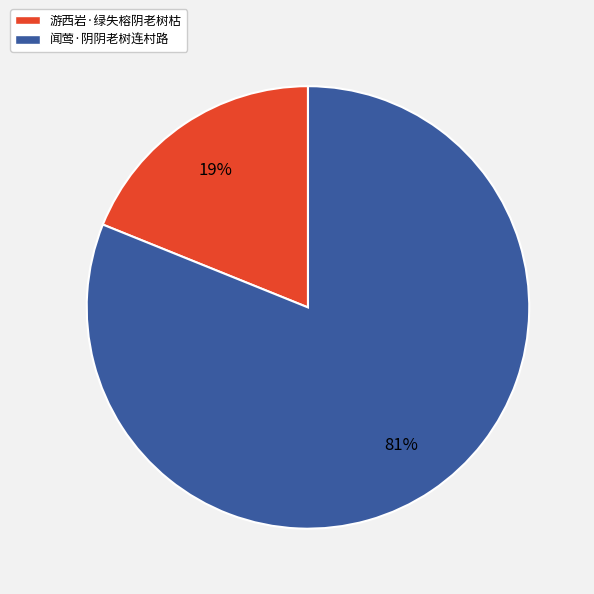

Count the number of slices in the pie.

2